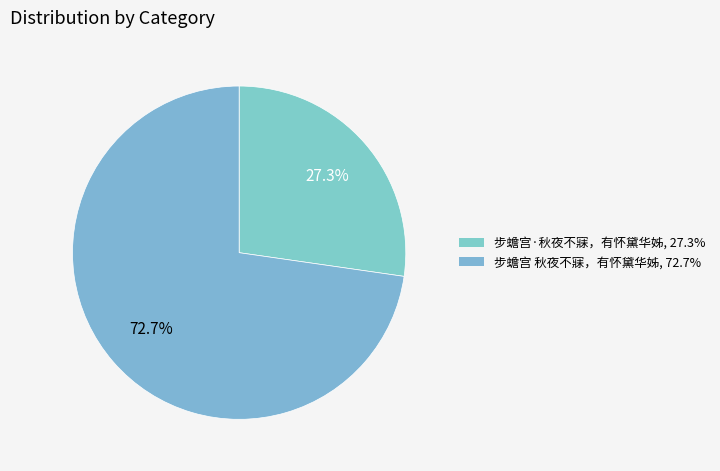

Is it true that 步蟾宫·秋夜不寐，有怀黛华姊 is 27% of the pie?

True